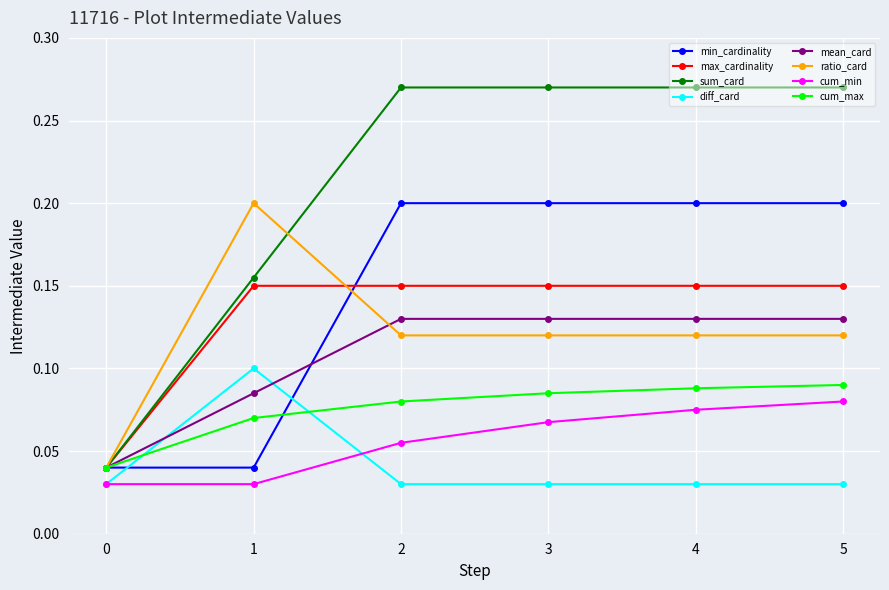

True or false: min_cardinality and max_cardinality intersect in this chart.

True